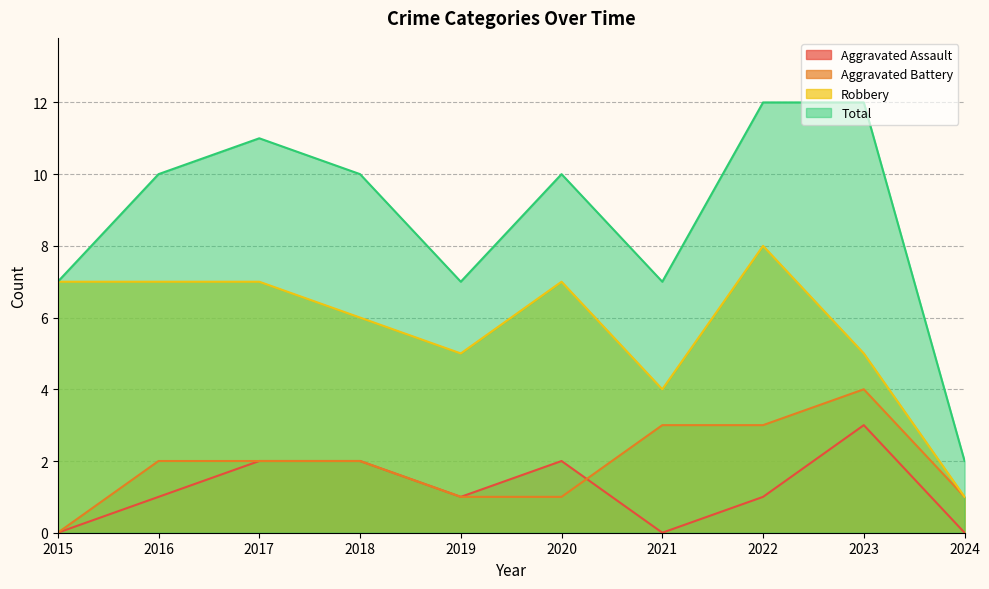

At which label does Aggravated Battery first exceed 2?

2021